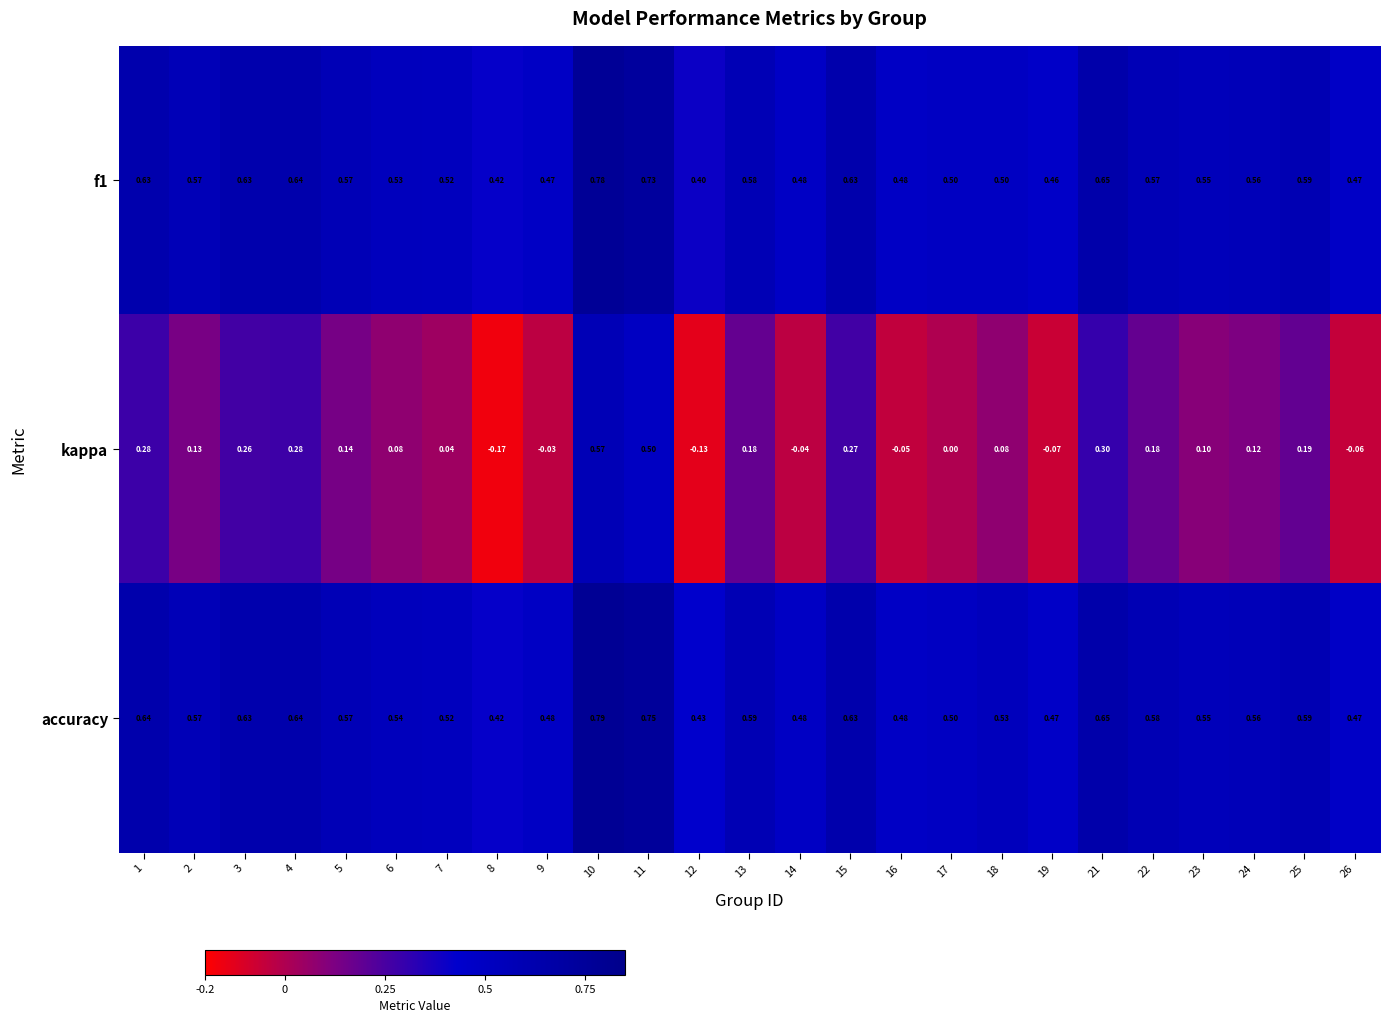

Between 19 and 25, which series saw the biggest shift?

kappa